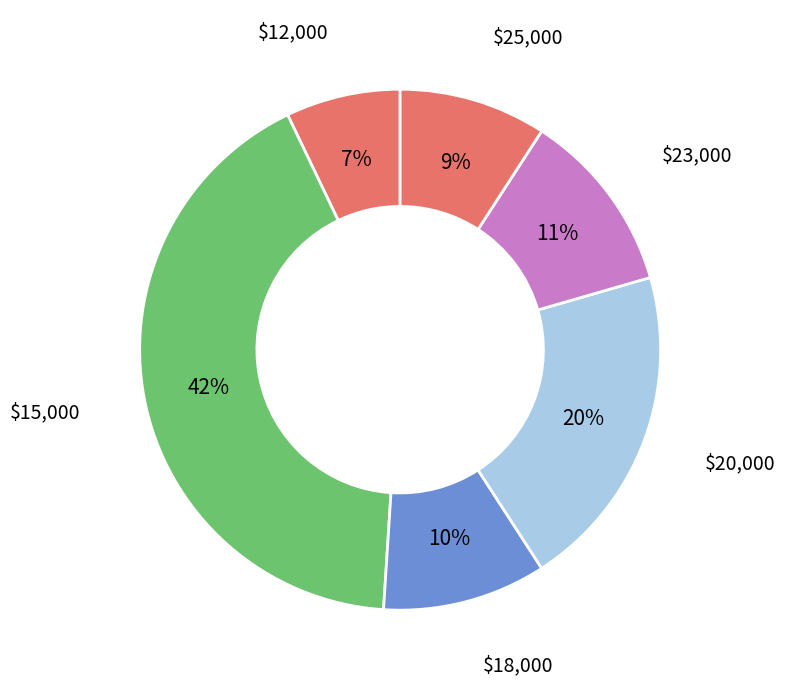

To the nearest percent, what is the difference between the largest and smallest slice percentages?

35%